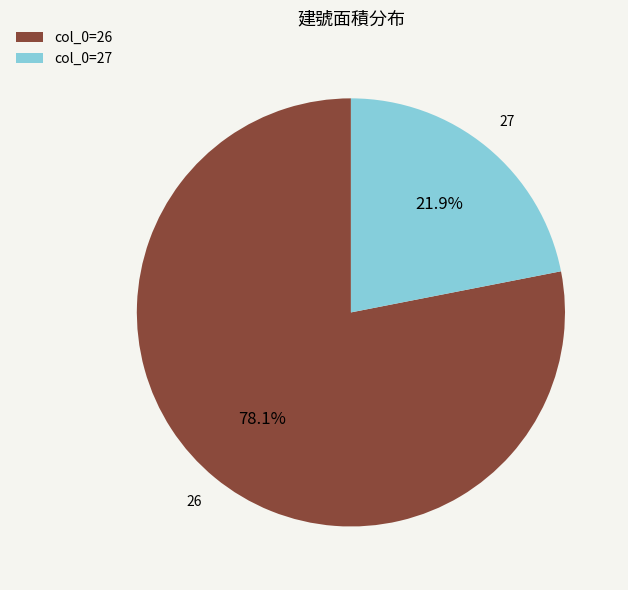

Approximately how many times larger is the value at col_0=27 compared to col_0=26?

0.3